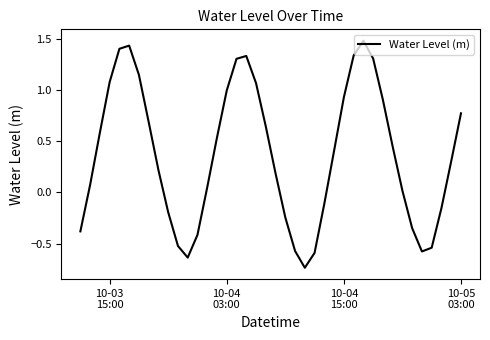

What is the difference between the maximum and minimum values?

2.2